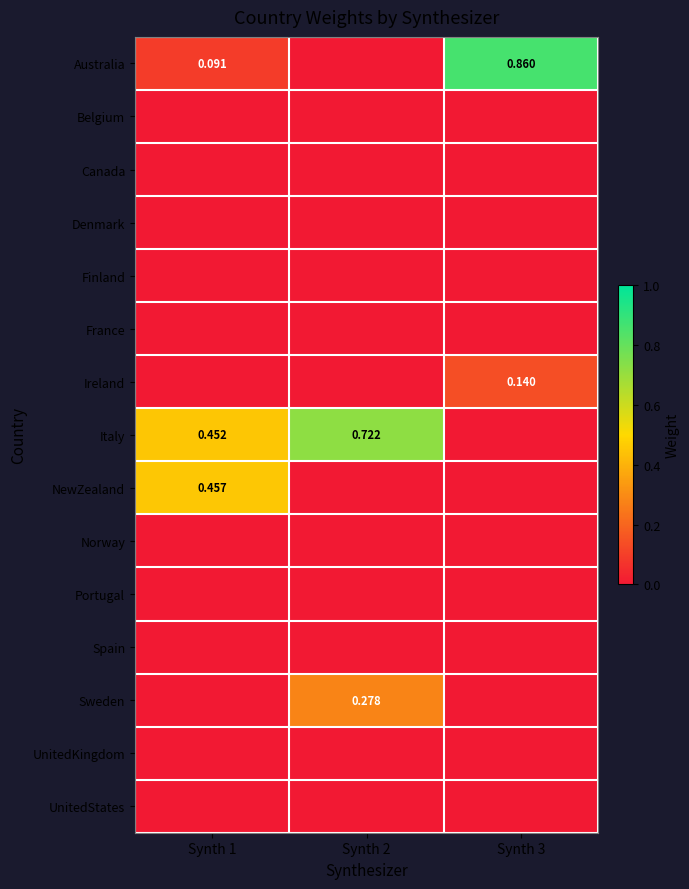

At which category is the sum across all series the highest?

Synth 1